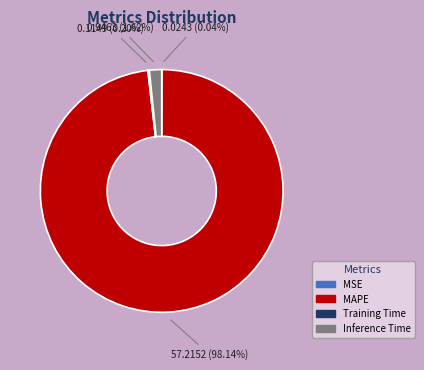

To the nearest percent, what is the difference between the largest and smallest slice percentages?

98%